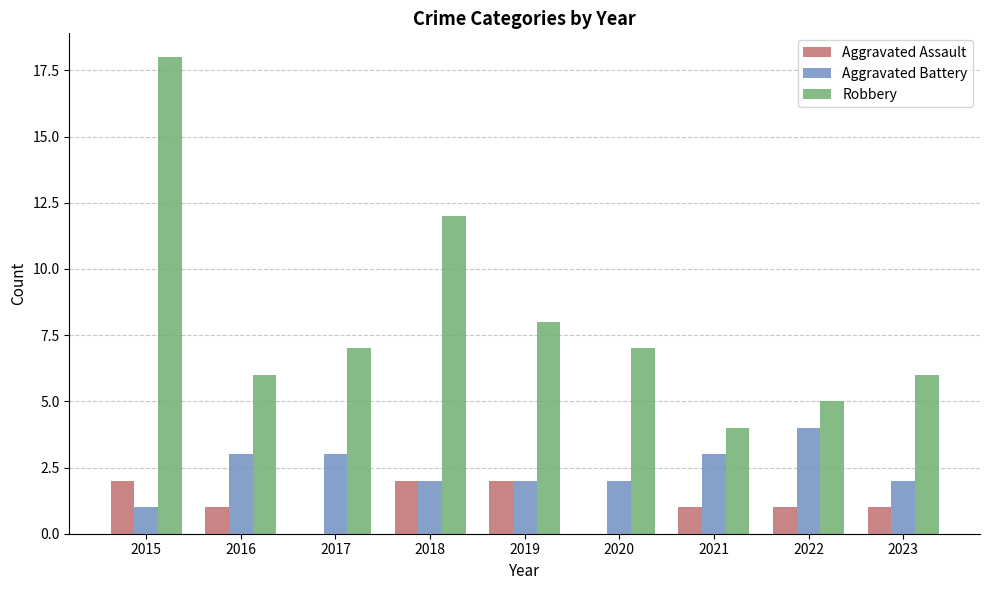

What is the total value across all series at 2018?

16